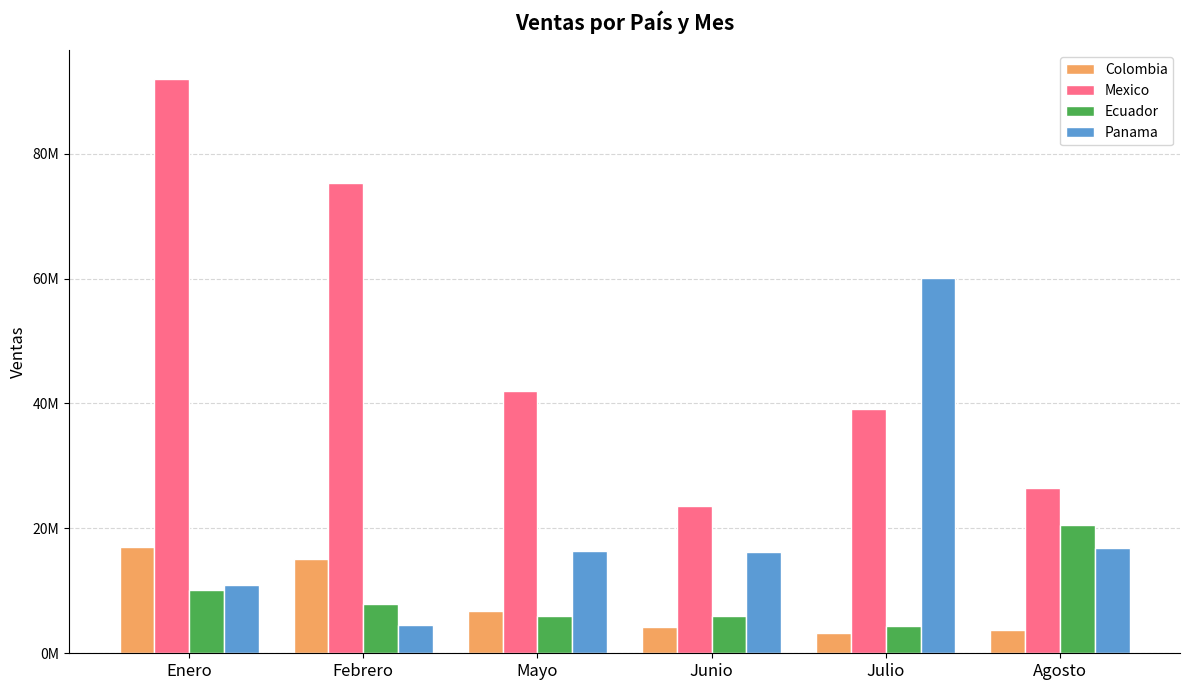

Is it true that Panama equals 9981652 at Junio?

False